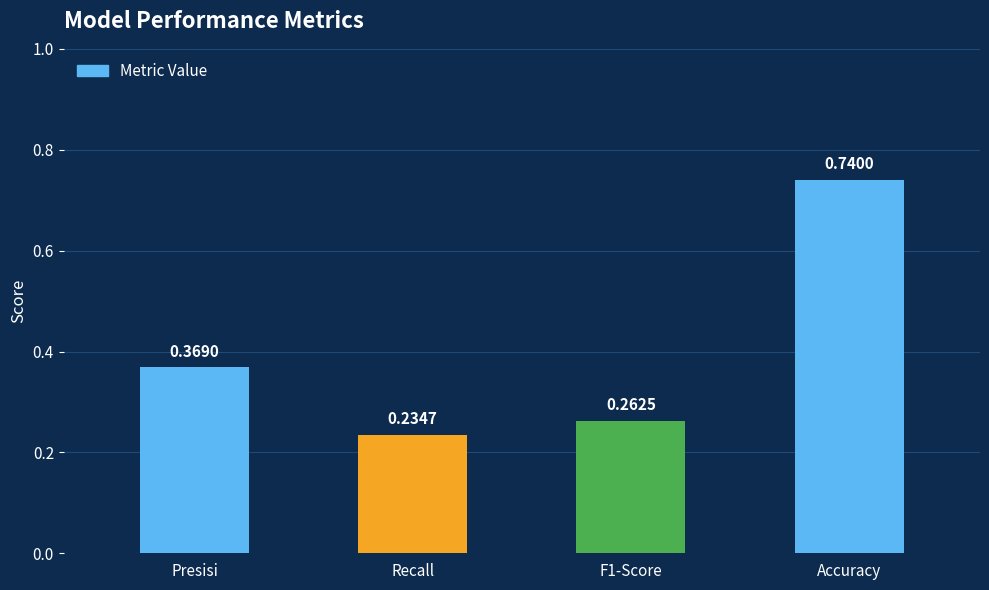

Which has a higher value, F1-Score or Accuracy?

Accuracy